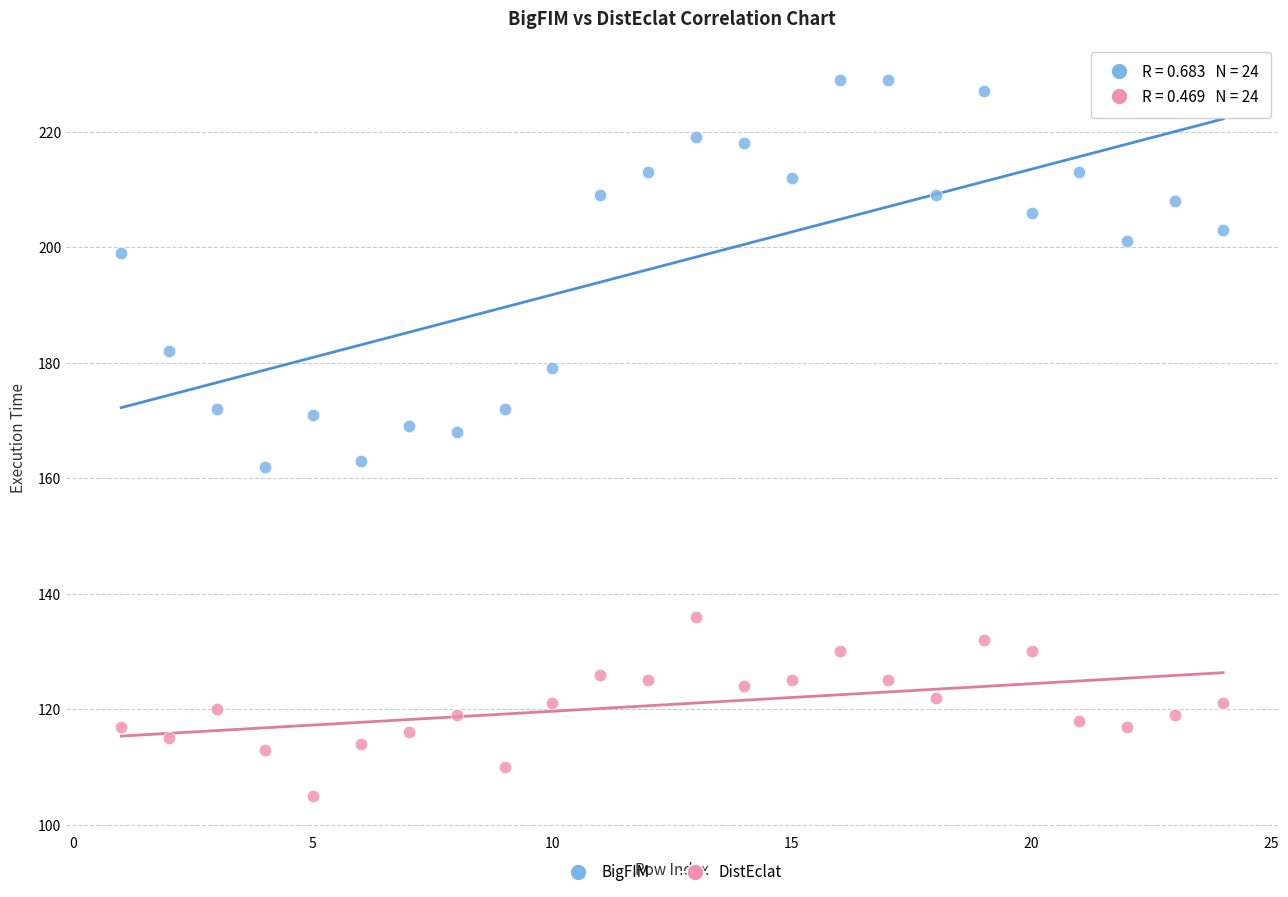

Which series reaches the maximum Y coordinate?

BigFIM